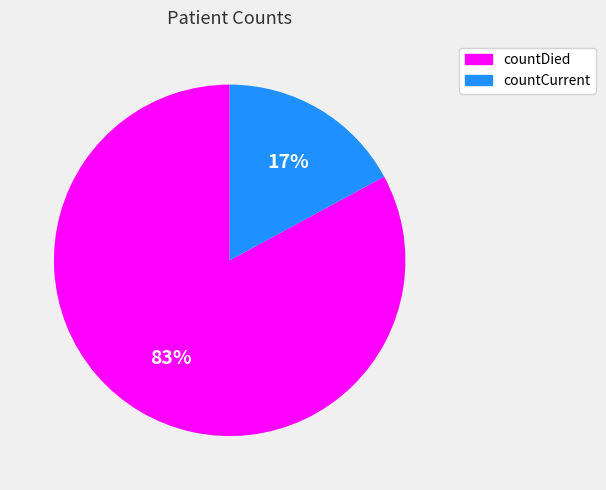

What percentage is the countDied slice, to the nearest percent?

83%